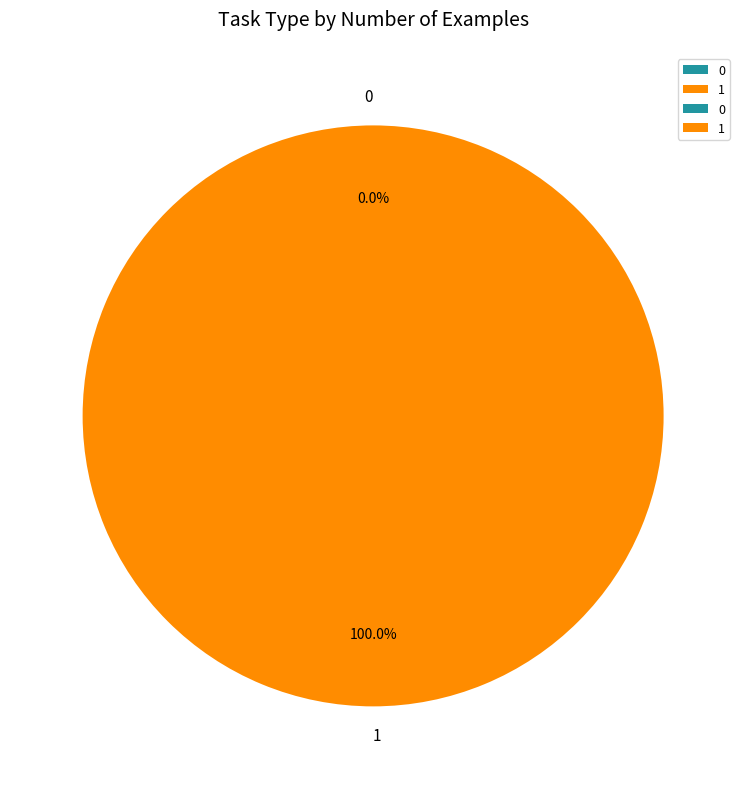

To the nearest percent, what percentage of the pie is 1?

100%